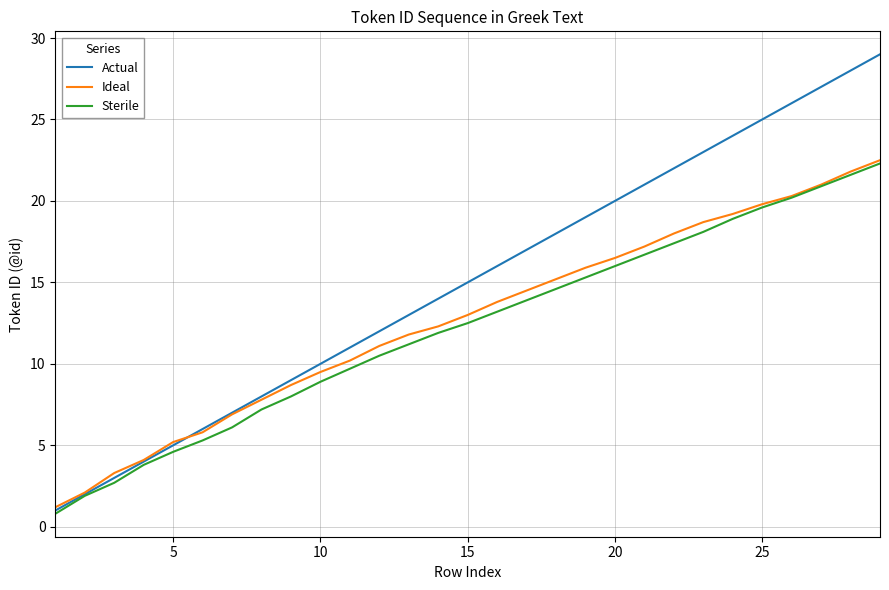

What is the difference between the maximum and second lowest values in the Actual series?

27.0